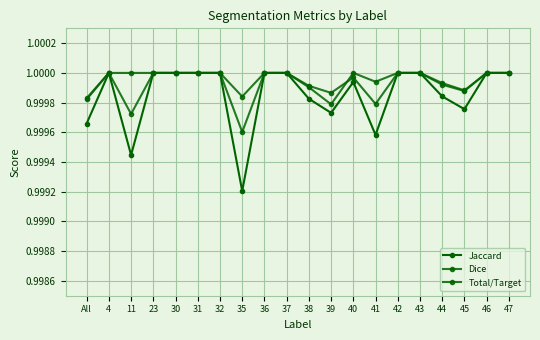

How many distinct data groups are displayed?

3